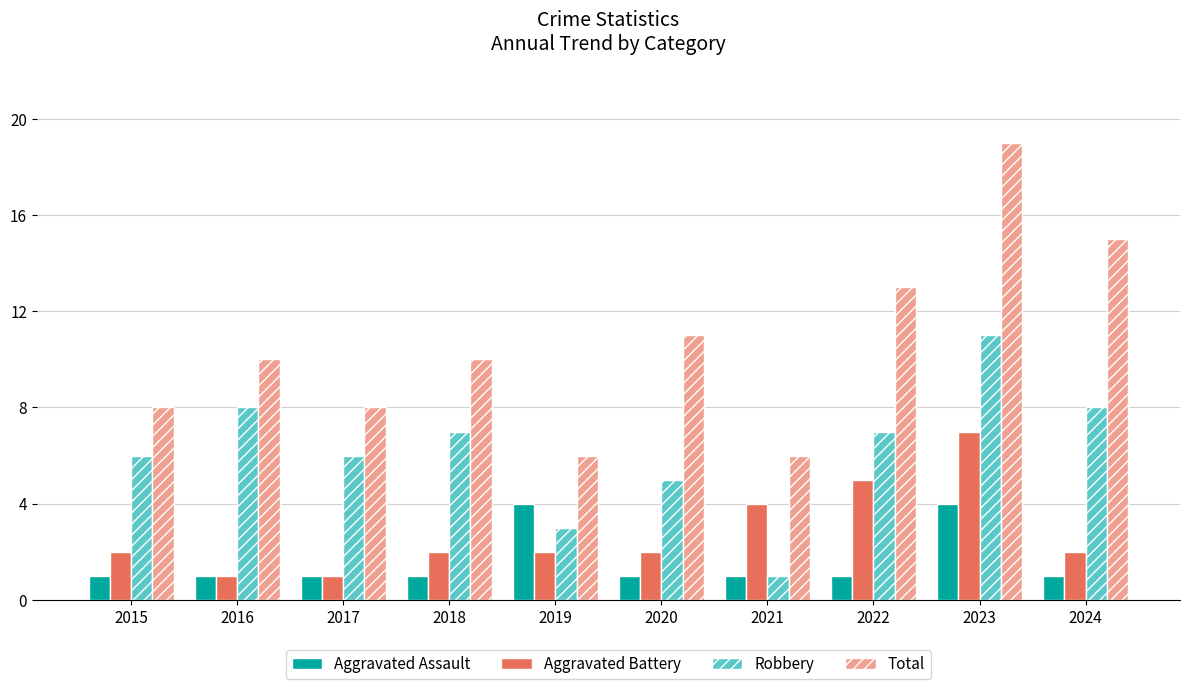

Are the bars horizontal?

No